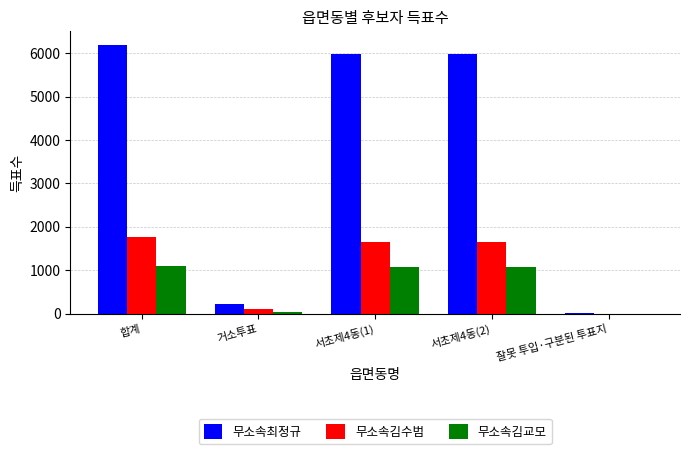

Are the bars horizontal?

No